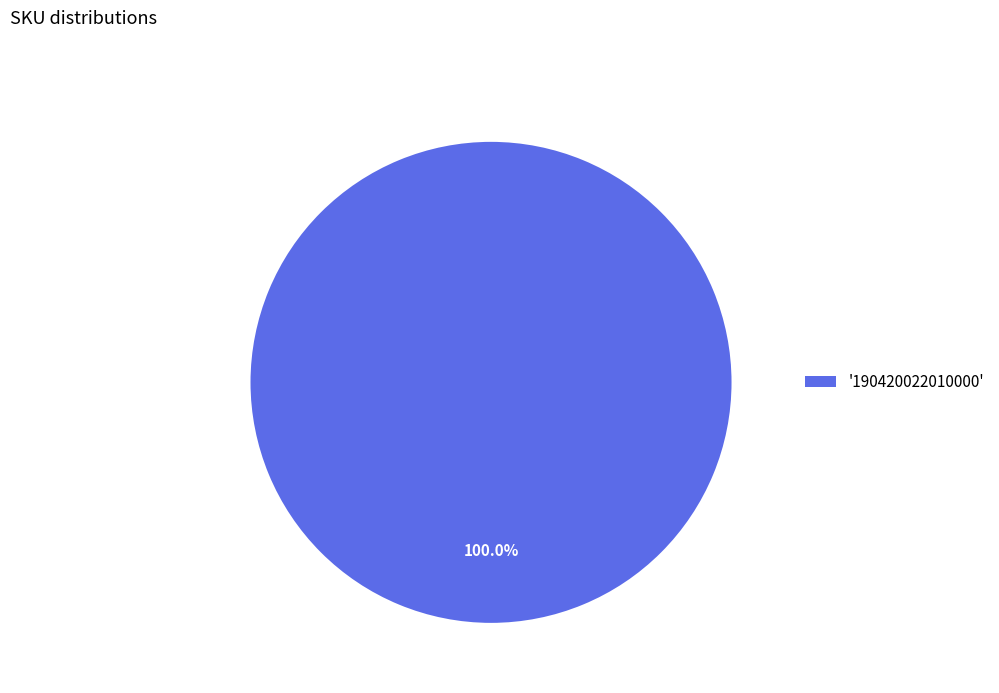

Rank the categories by value from lowest to highest.

'190420022010000'